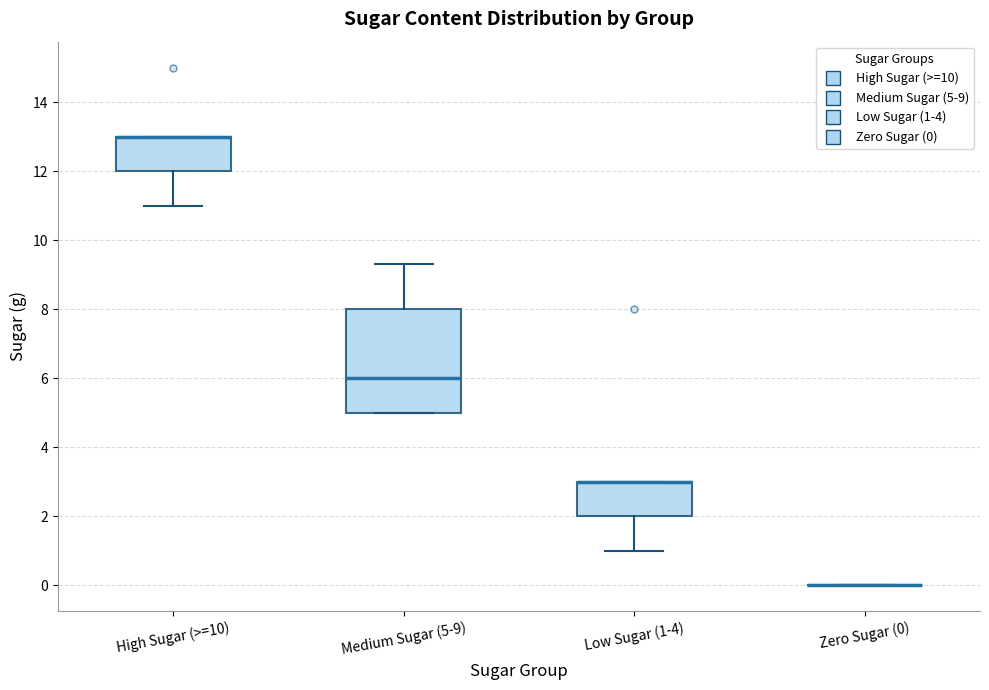

Where is the upper edge of the box for Low Sugar (1-4) on the y-axis? The values are not printed on the chart, so give them approximately, as read against the axis.

3.0